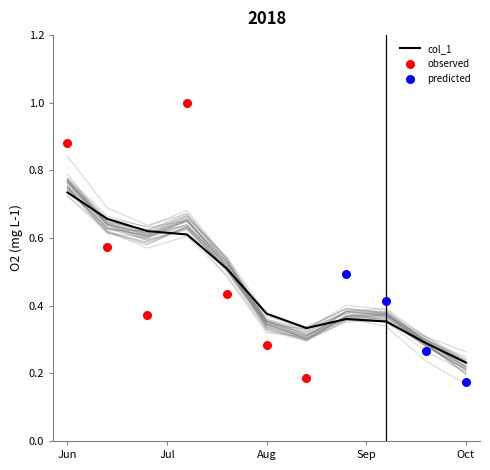

At which label is col_1 closest to 0?

Oct